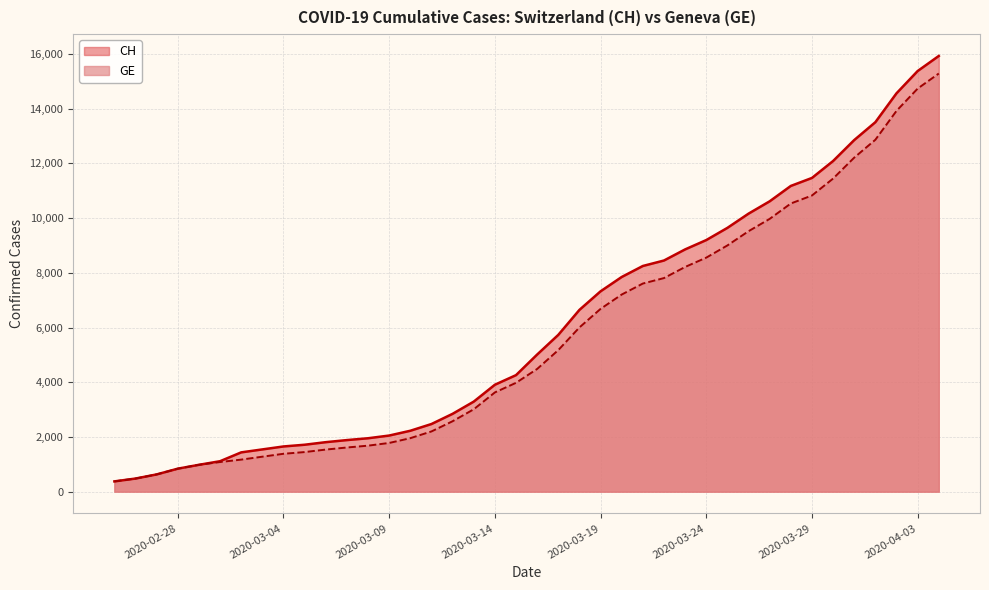

What is the minimum value shown in the chart?

375